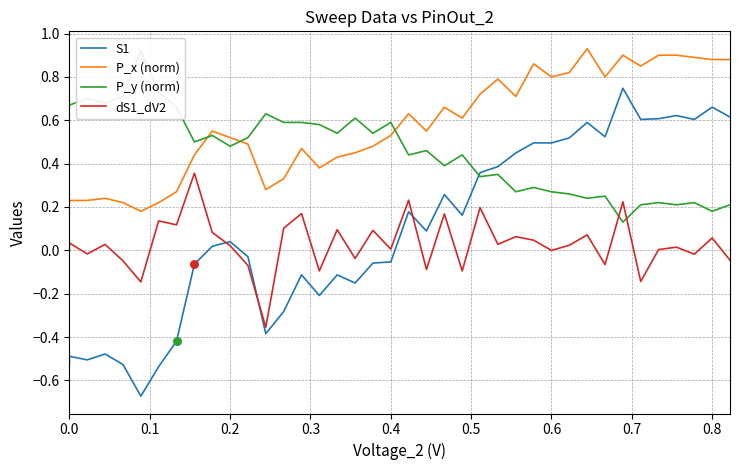

At how many categories does at least one series exceed 0?

39